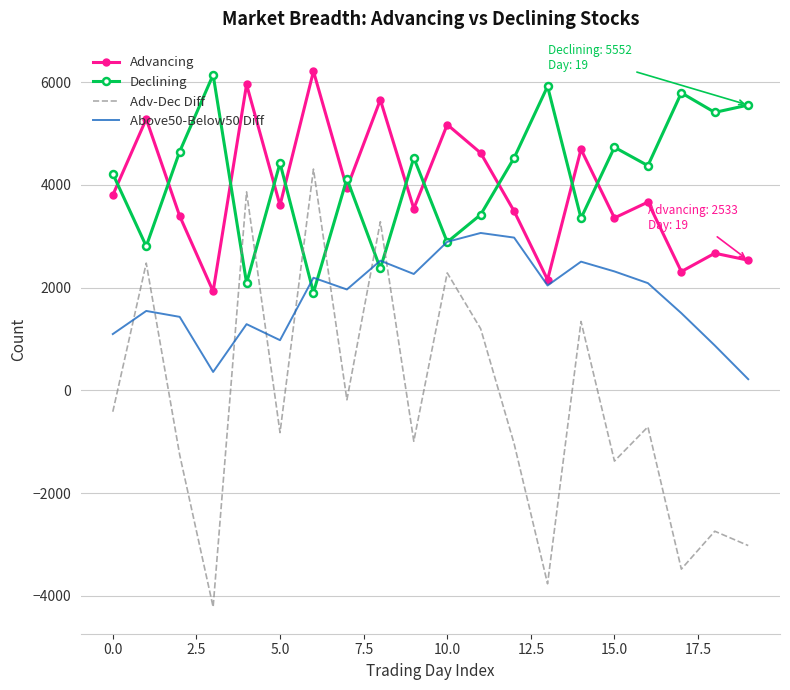

What is the minimum value for Adv-Dec Diff?

-4213